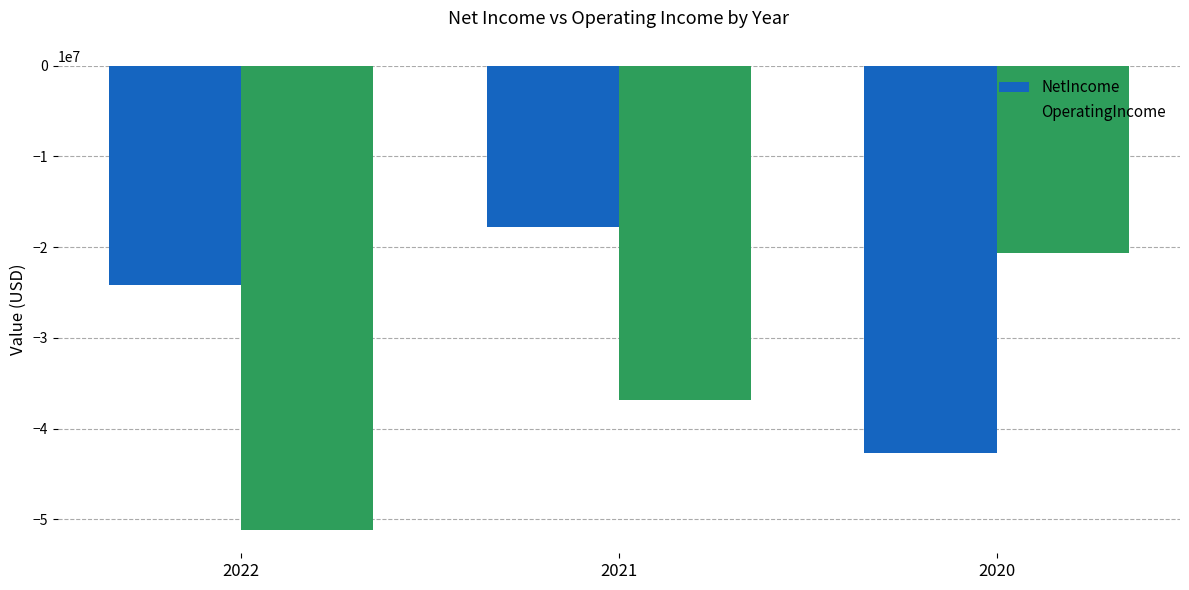

How many values in the NetIncome series are below -24174000?

1